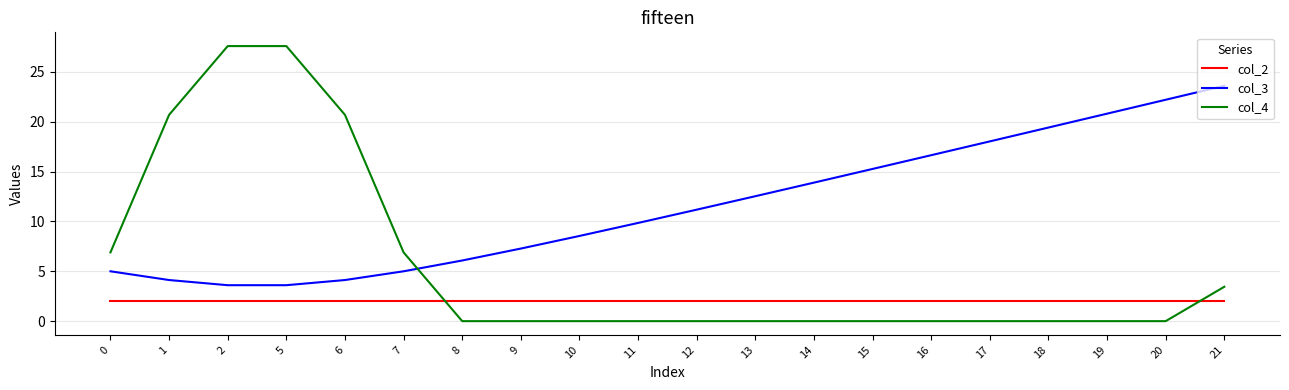

Is the value of col_2 at 1 greater than the value of col_4 at 10?

Yes